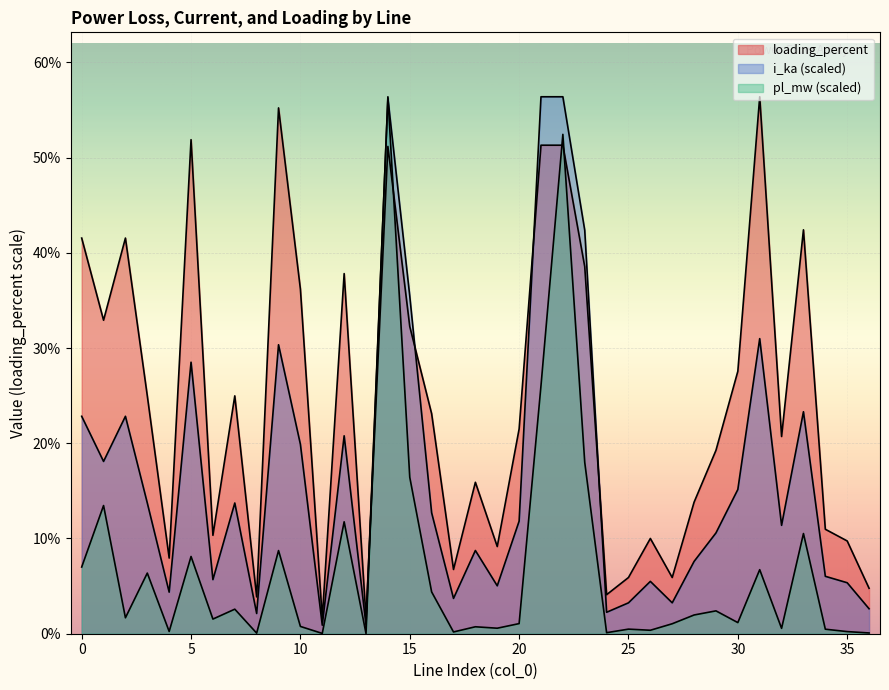

At which label does loading_percent reach its peak?

31